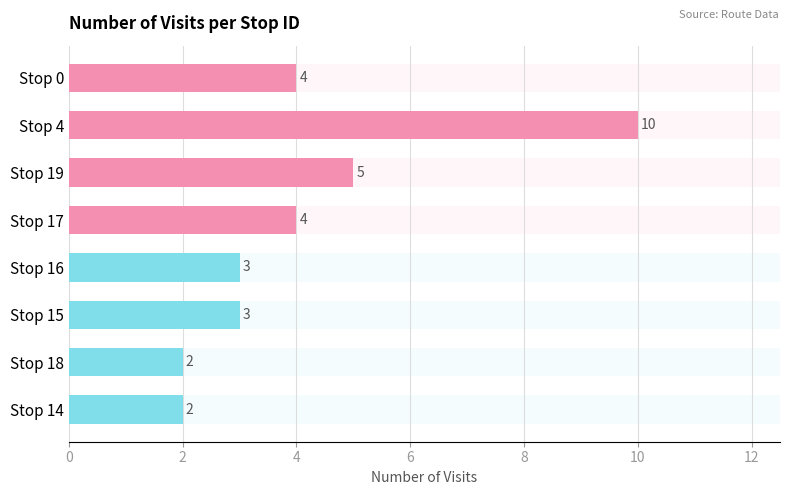

Reading left to right, what are all the values shown in this chart?

4	10	5	4	3	3	2	2